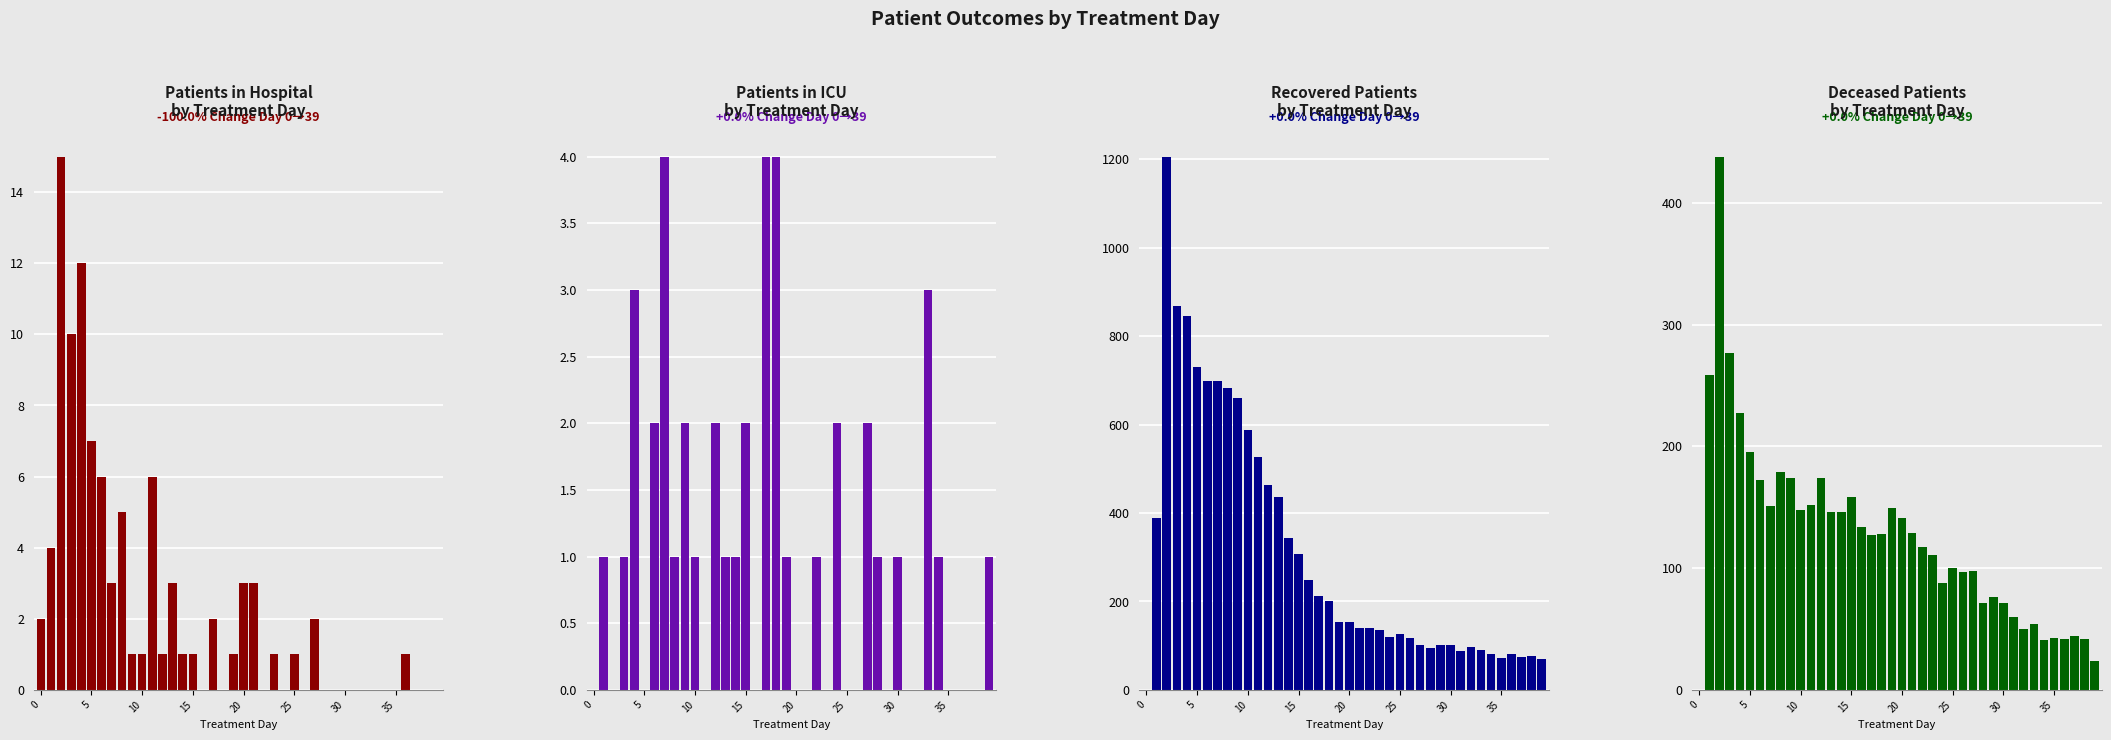

How many values in recovered_patients are above zero?

39